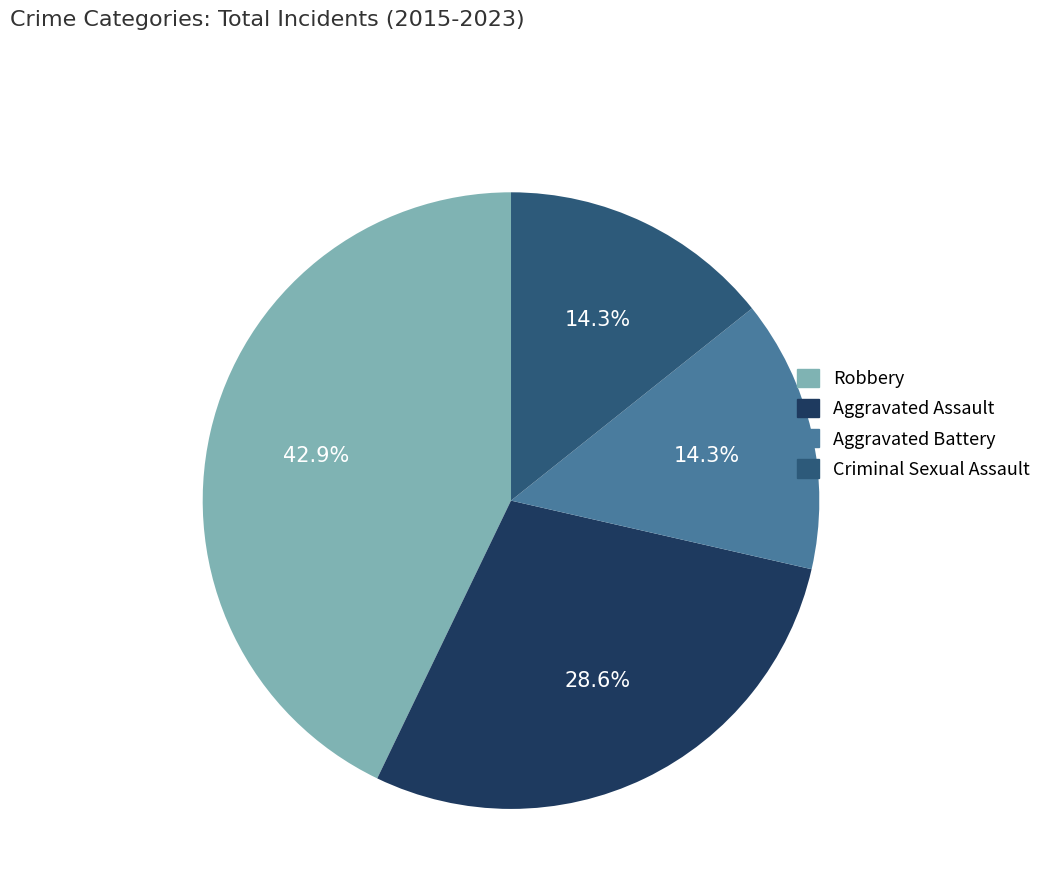

The Robbery slice represents 57% of the pie. True or false?

False